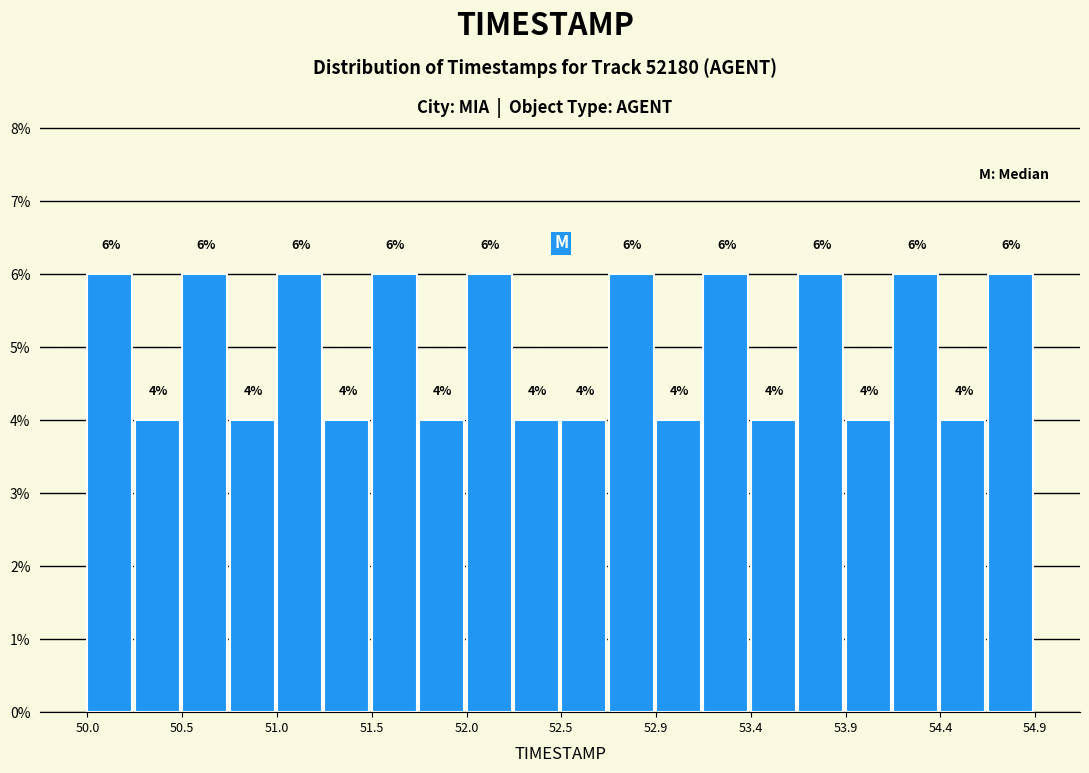

Reading left to right, transcribe this chart: for each bar, give the range it covers on the x-axis and its height. The bar edges are not printed on the chart, so give them approximately, as read against the axis.

50.000 to 50.245: 6
50.245 to 50.490: 4
50.490 to 50.735: 6
50.735 to 50.980: 4
50.980 to 51.225: 6
51.225 to 51.470: 4
51.470 to 51.715: 6
51.715 to 51.960: 4
51.960 to 52.205: 6
52.205 to 52.450: 4
52.450 to 52.695: 4
52.695 to 52.940: 6
52.940 to 53.185: 4
53.185 to 53.430: 6
53.430 to 53.675: 4
53.675 to 53.920: 6
53.920 to 54.165: 4
54.165 to 54.410: 6
54.410 to 54.655: 4
54.655 to 54.900: 6